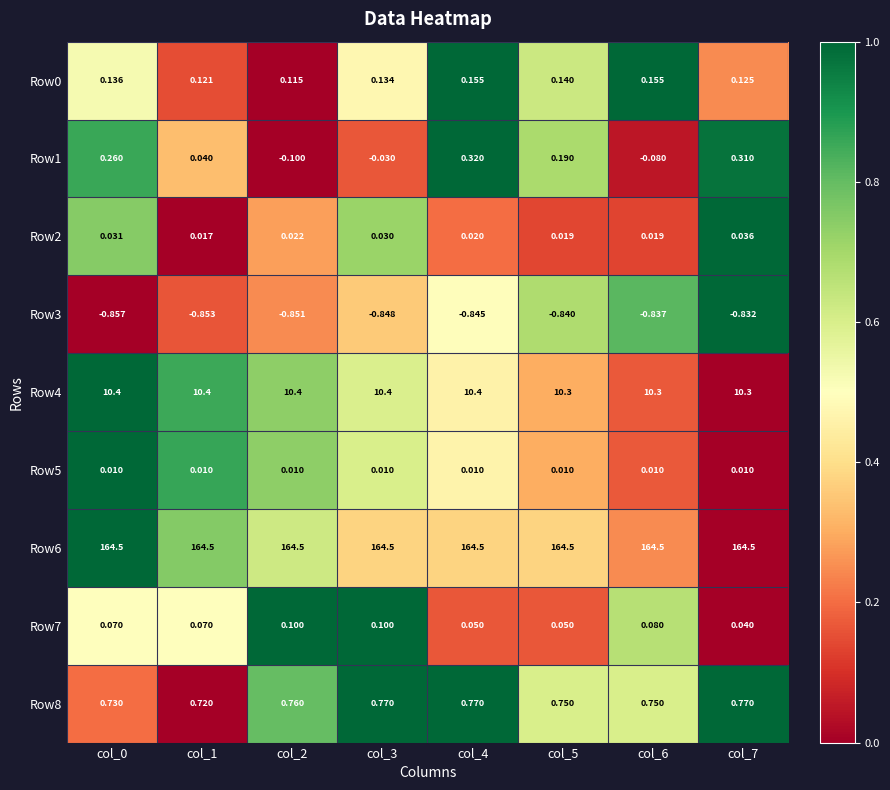

Which series has the largest total across all categories?

Row6